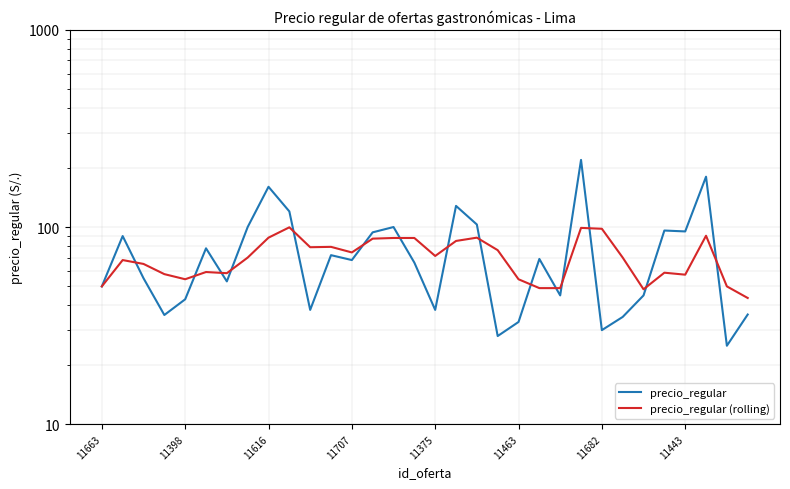

Does the chart have visible grid lines?

Yes